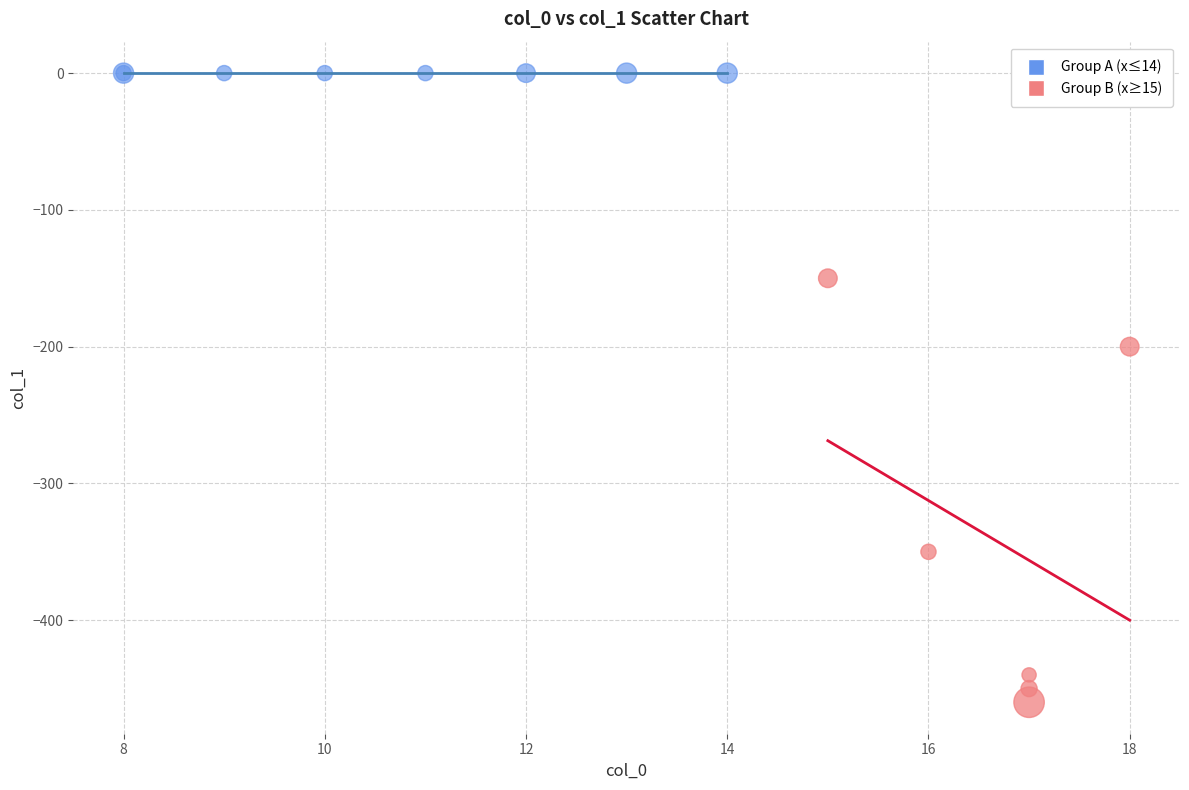

Which series reaches the maximum Y coordinate?

Group A (x≤14)